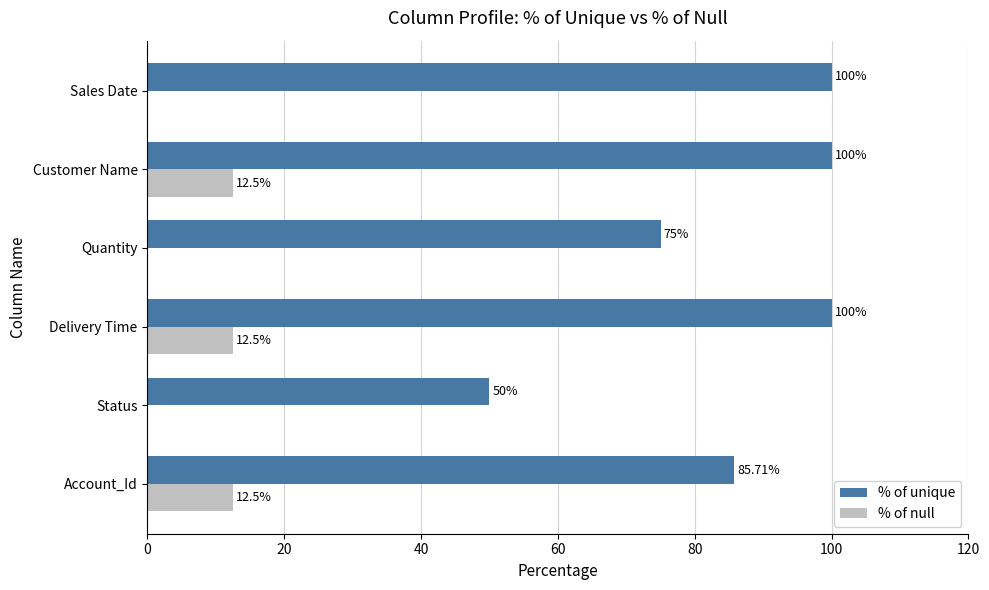

What is the sum of the % of unique values at Customer Name and Status?

150.0